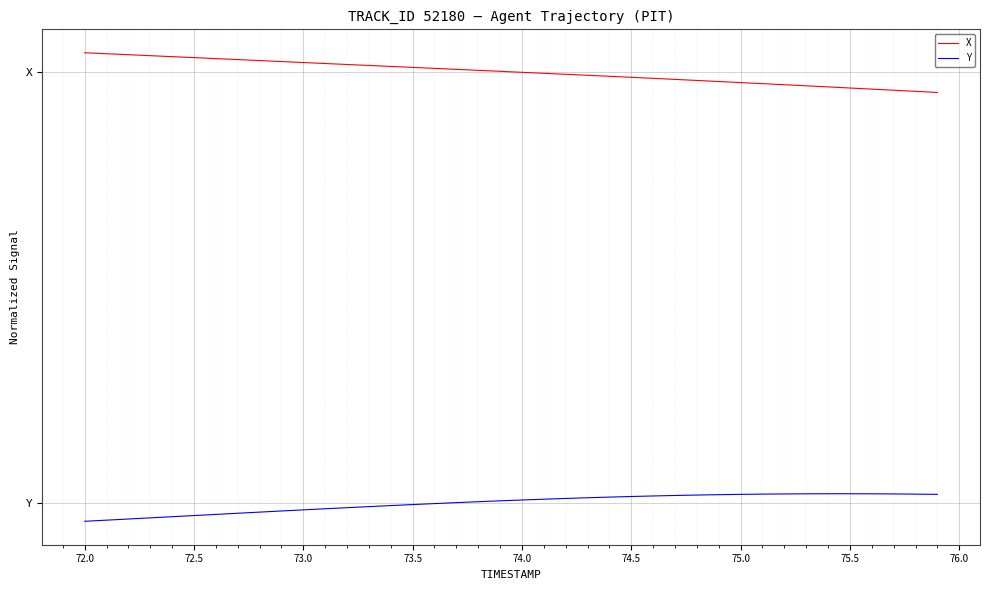

What are all the series names shown in the legend?

X, Y